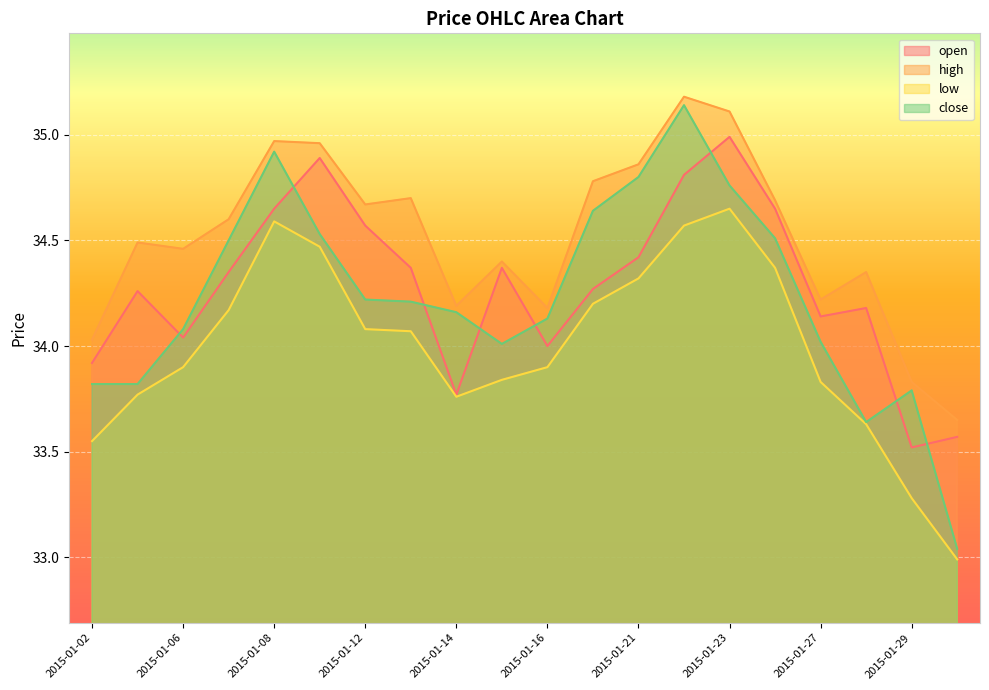

How many data points in low are less than 34?

10